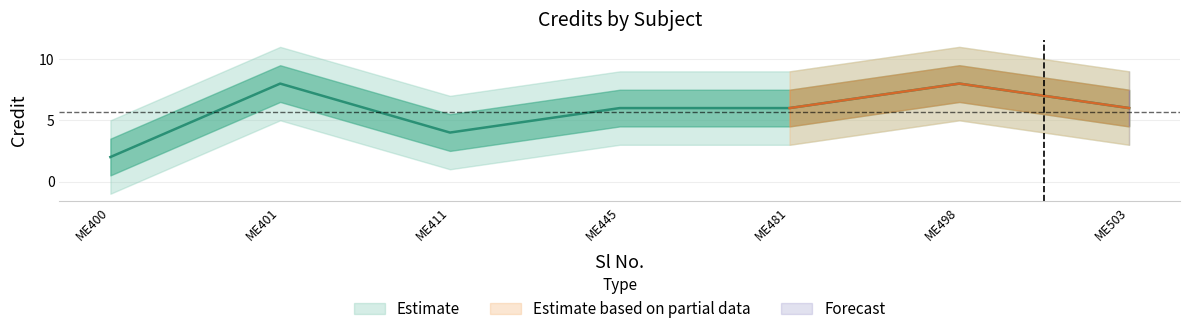

Is this an area chart (filled region under the line)?

No